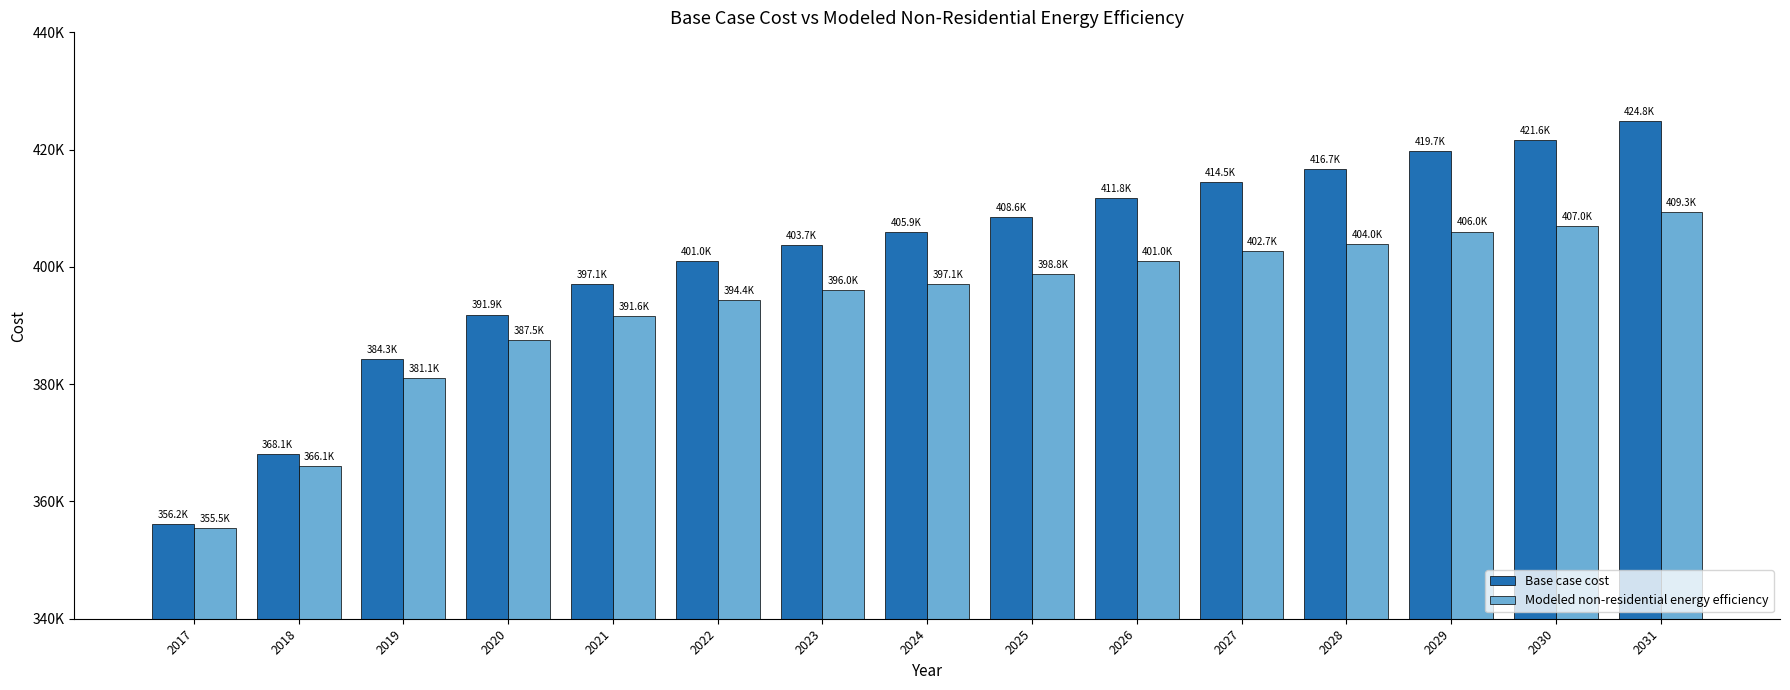

Are the bars grouped side by side (vs. stacked)?

Yes